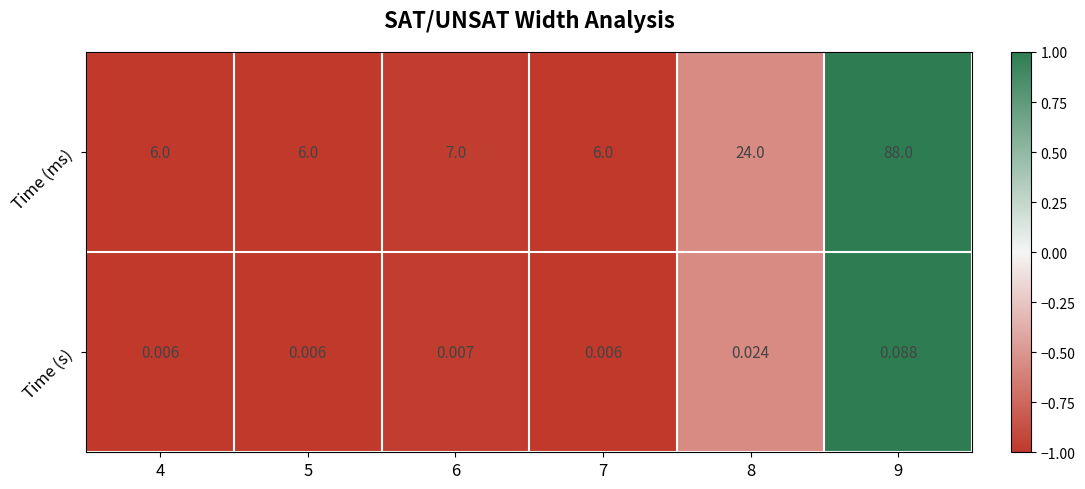

Is the value of Time (ms) at 8 greater than the value of Time (s) at 6?

Yes